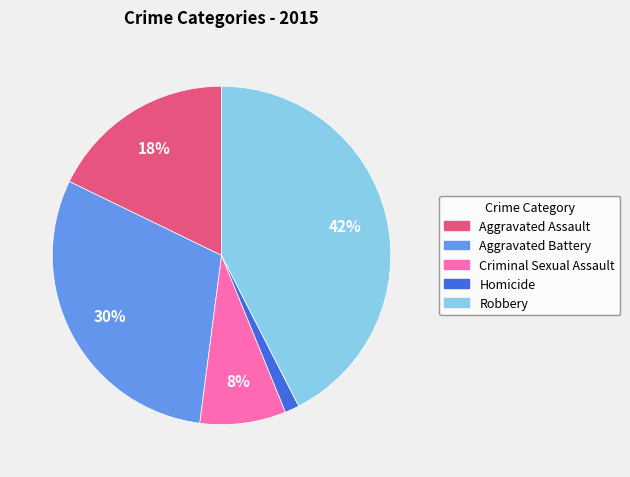

True or false: Aggravated Battery accounts for 41% of the total.

False